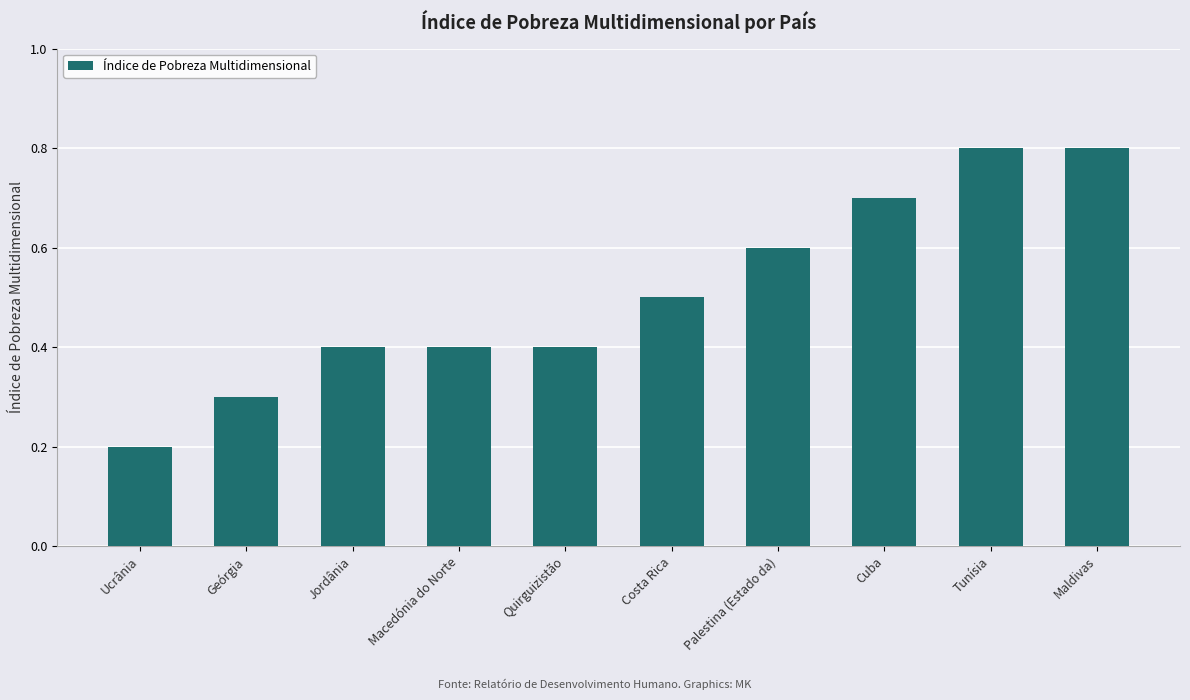

What position from the right is Costa Rica?

5